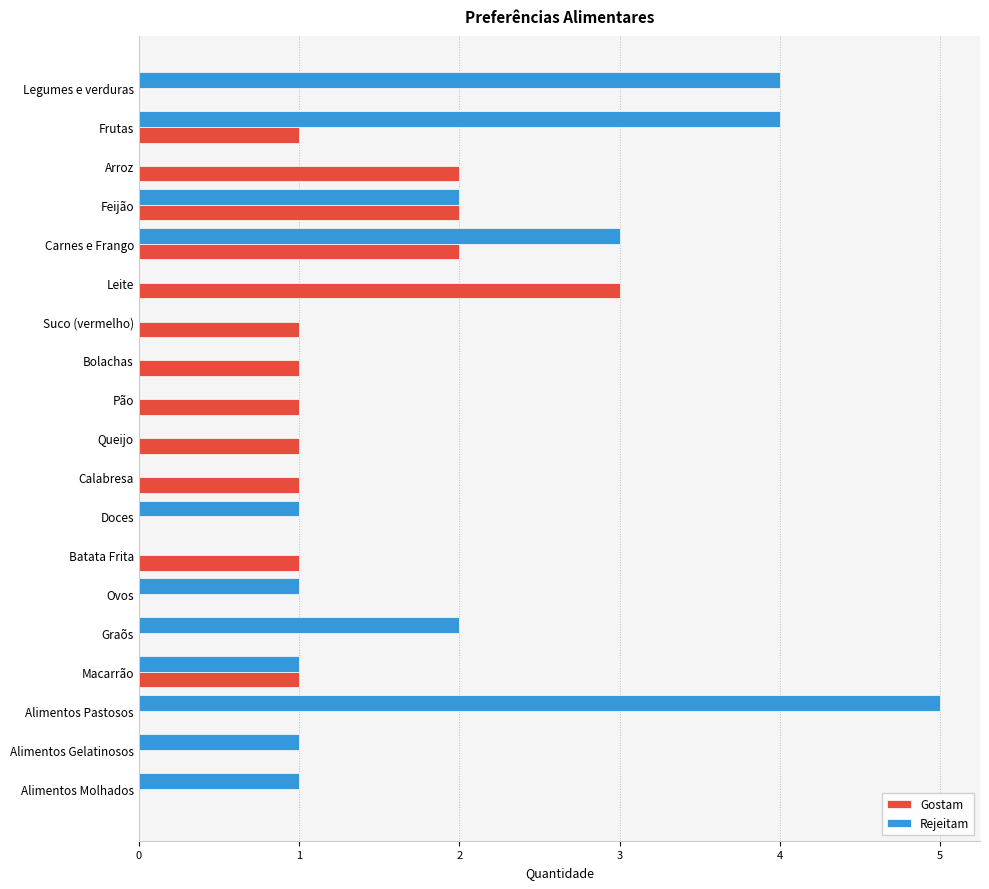

The value of Rejeitam at Frutas is 4. True or false?

True